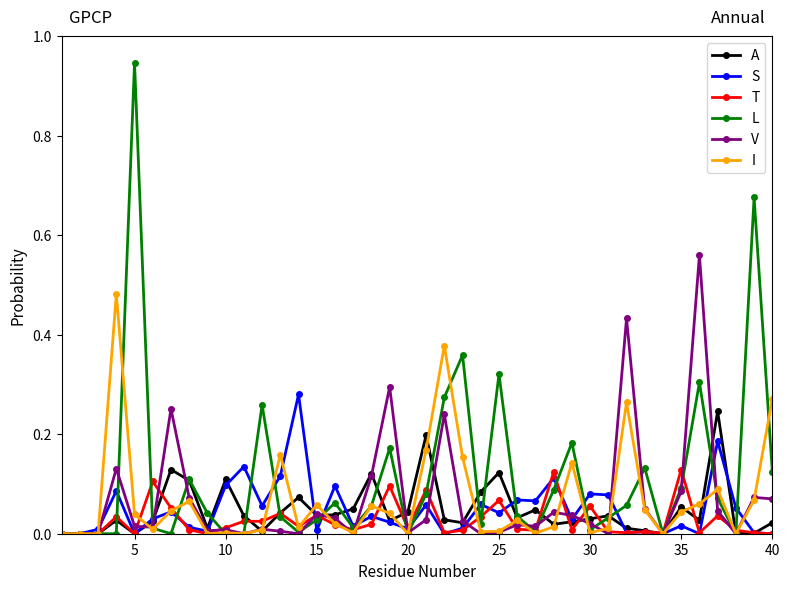

True or false: T has more than 1 interior local peaks.

True